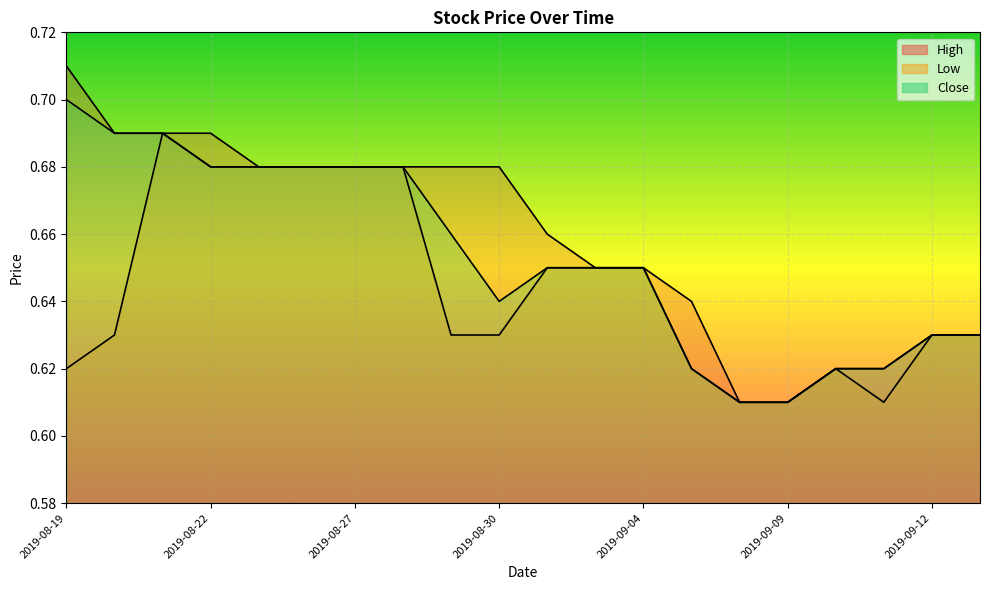

What is the label of the 19th point from the left?

2019-09-12